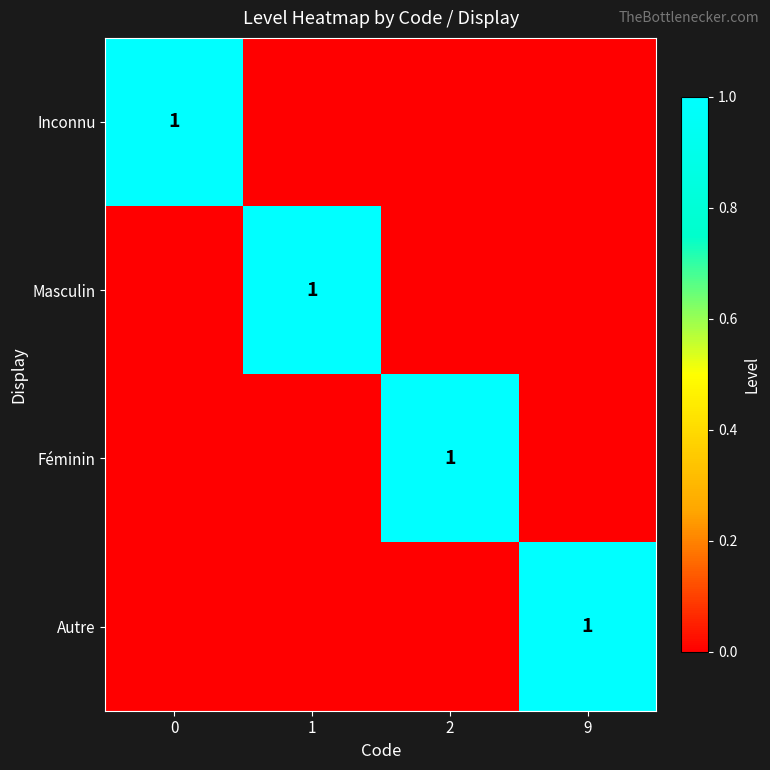

At how many categories does at least one series exceed 0?

4